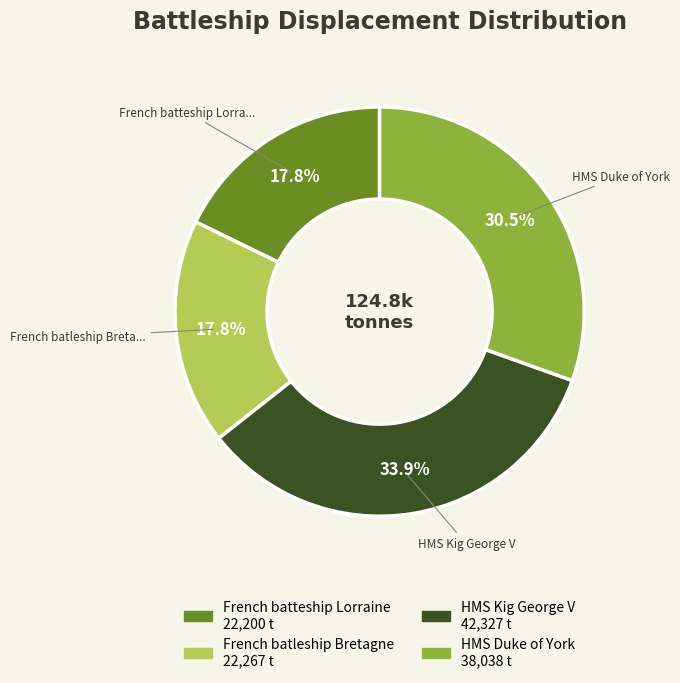

Is there a majority slice in this chart?

No